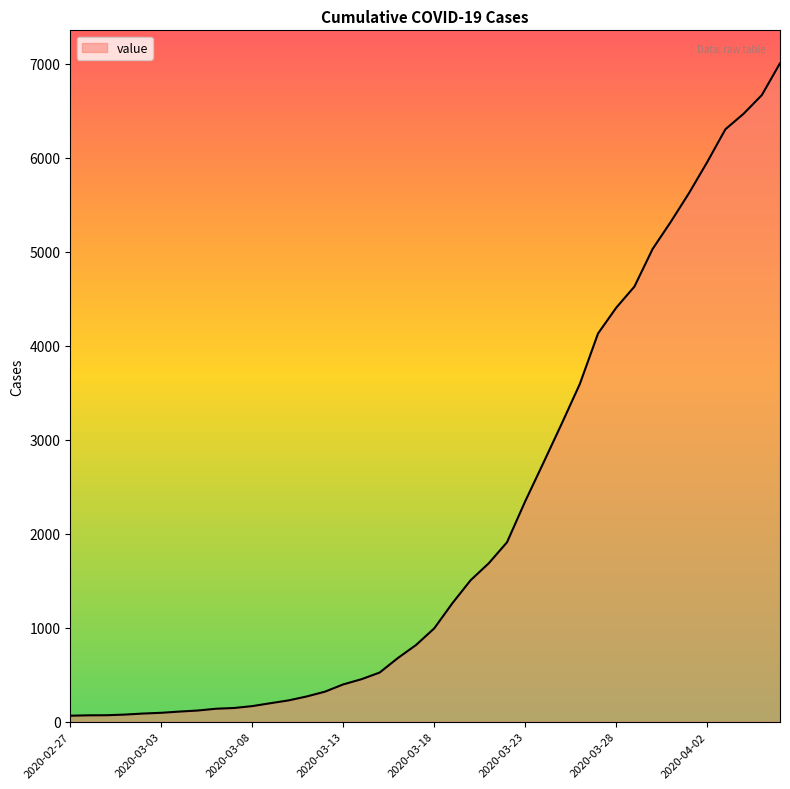

What is the maximum value shown in the chart?

7003